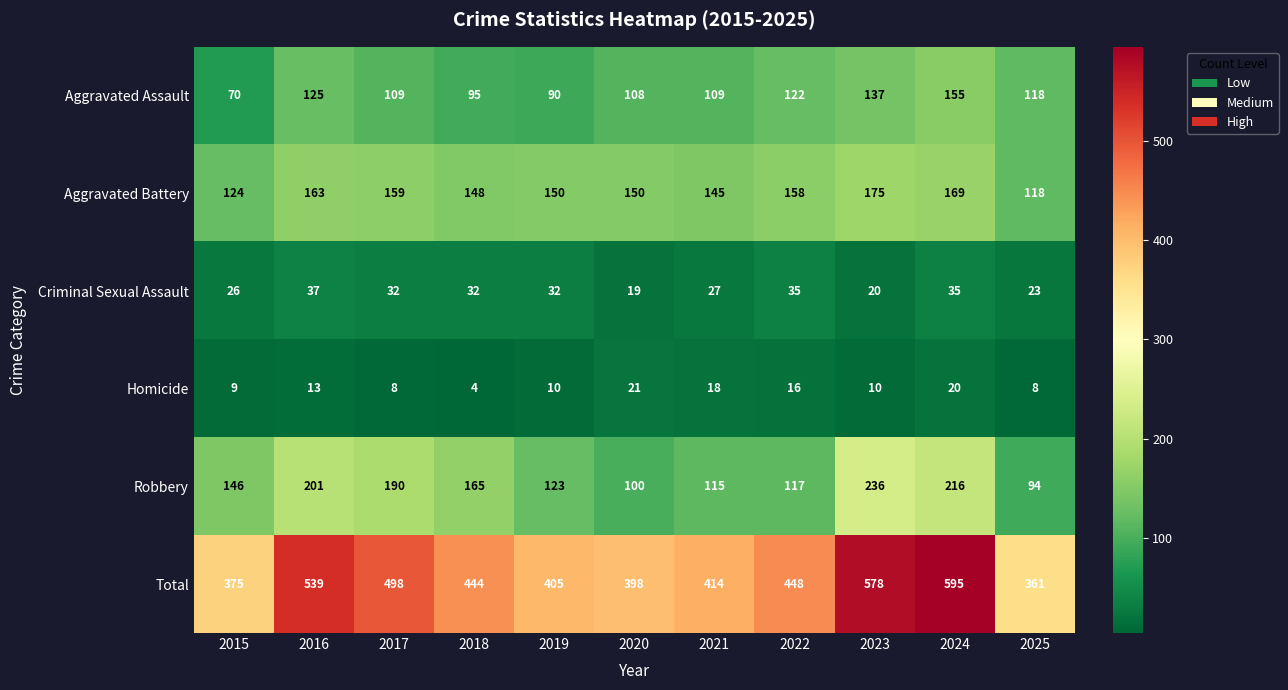

What is the spread (max minus min) of values at 2024?

575